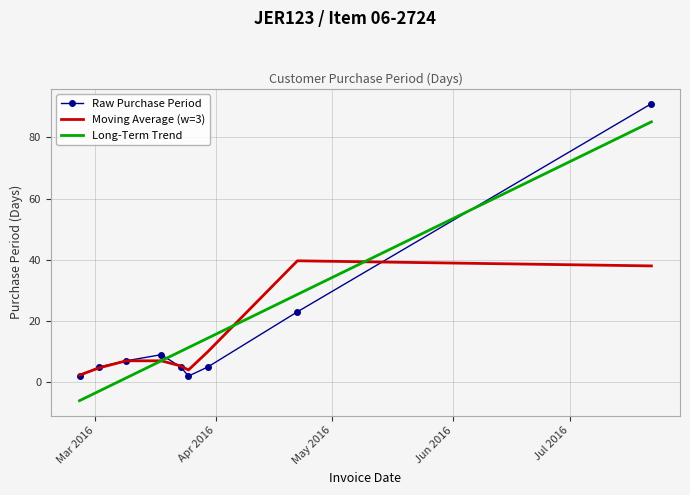

After their last crossing, which series has the higher values: Raw Purchase Period or Long-Term Trend?

Raw Purchase Period